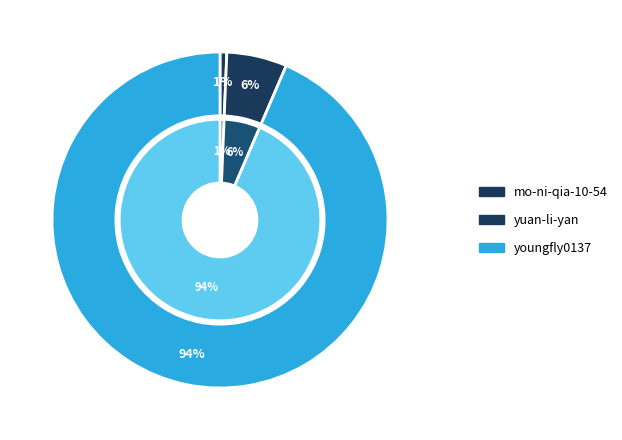

Which category accounts for the majority?

youngfly0137